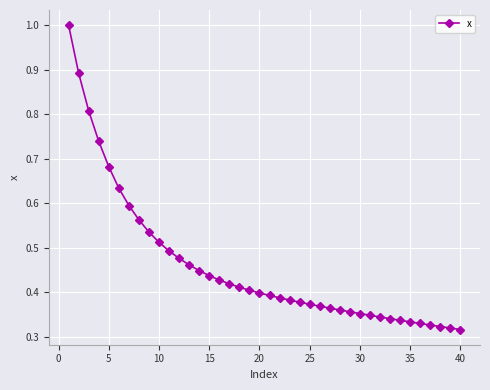

What is the sum of all values?

18.4